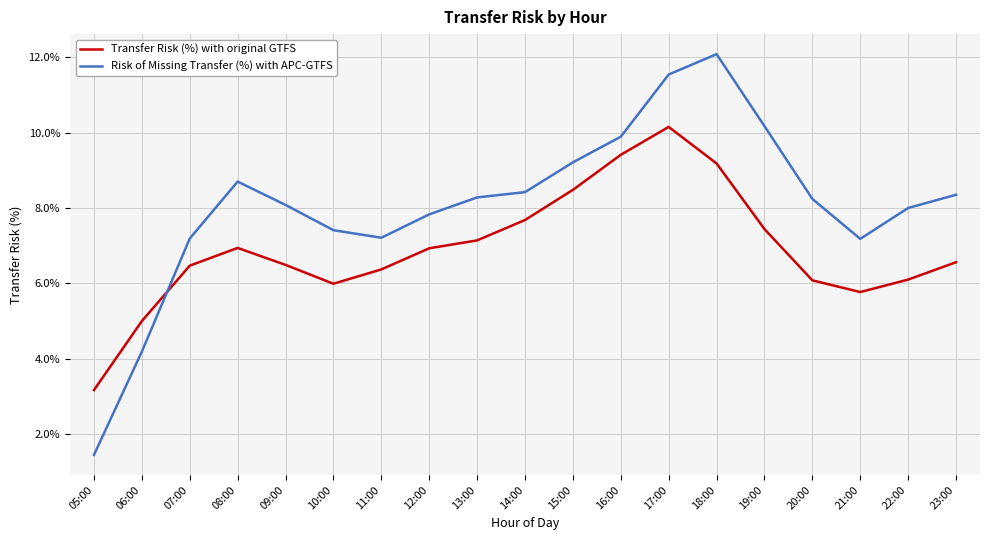

The value of Risk of Missing Transfer (%) with APC-GTFS at 19:00 is 6.0. True or false?

False